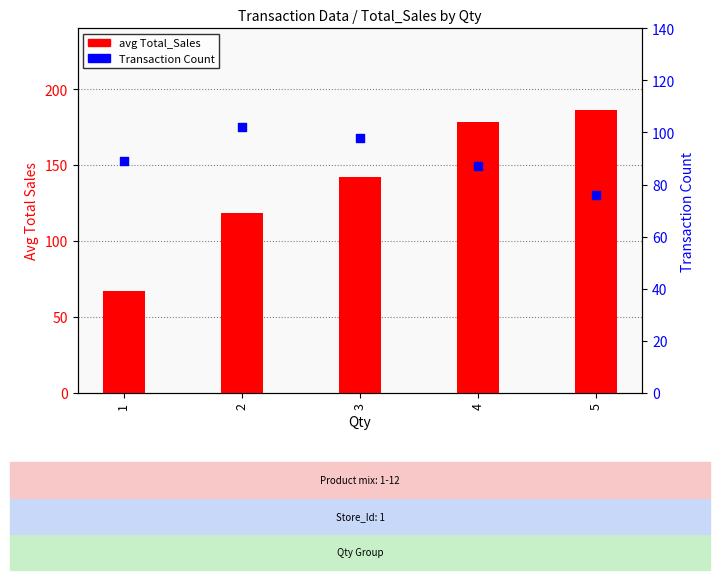

What are all the series names shown in the legend?

avg Total_Sales, Transaction Count